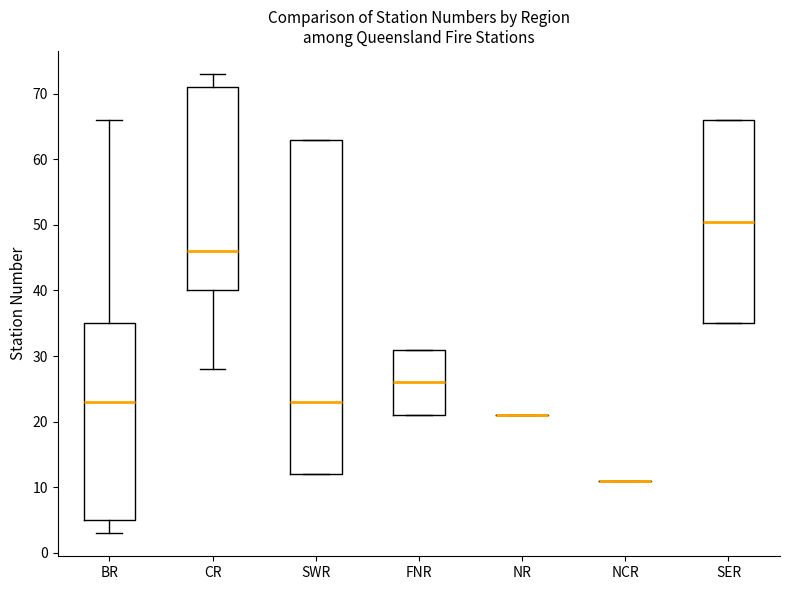

Reading left to right, read every box against the y-axis: the position of its median line, the range the box covers, and the ends of its whiskers. The values are not printed on the chart, so give them approximately, as read against the axis.

BR: median 23, box 5 to 35, whiskers 3 to 66
CR: median 46, box 40 to 71, whiskers 28 to 73
SWR: median 23, box 12 to 63, whiskers 12 to 63
FNR: median 26, box 21 to 31, whiskers 21 to 31
NR: box collapsed to a line at 21, whiskers 21 to 21
NCR: box collapsed to a line at 11, whiskers 11 to 11
SER: median 51, box 35 to 66, whiskers 35 to 66